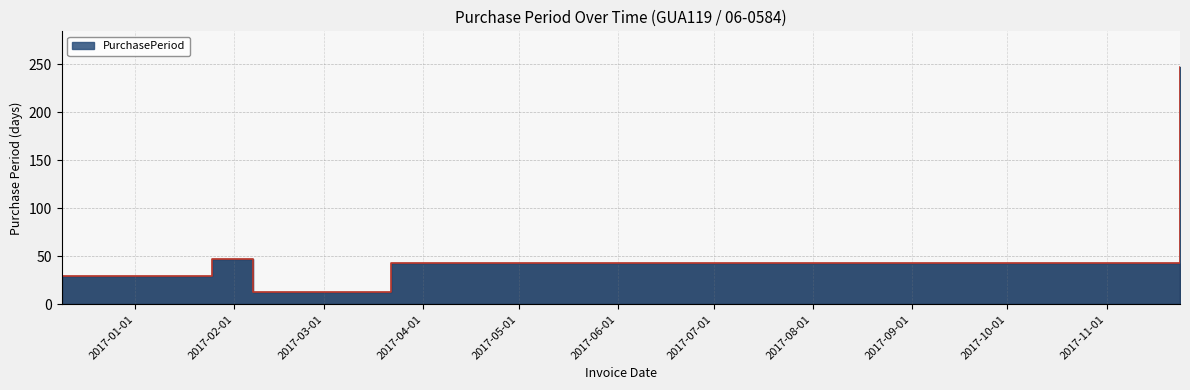

Reading left to right, what are all the values shown in this chart?

2016-12-09=30	2017-01-25=47	2017-02-07=13	2017-03-22=43	2017-11-24=247